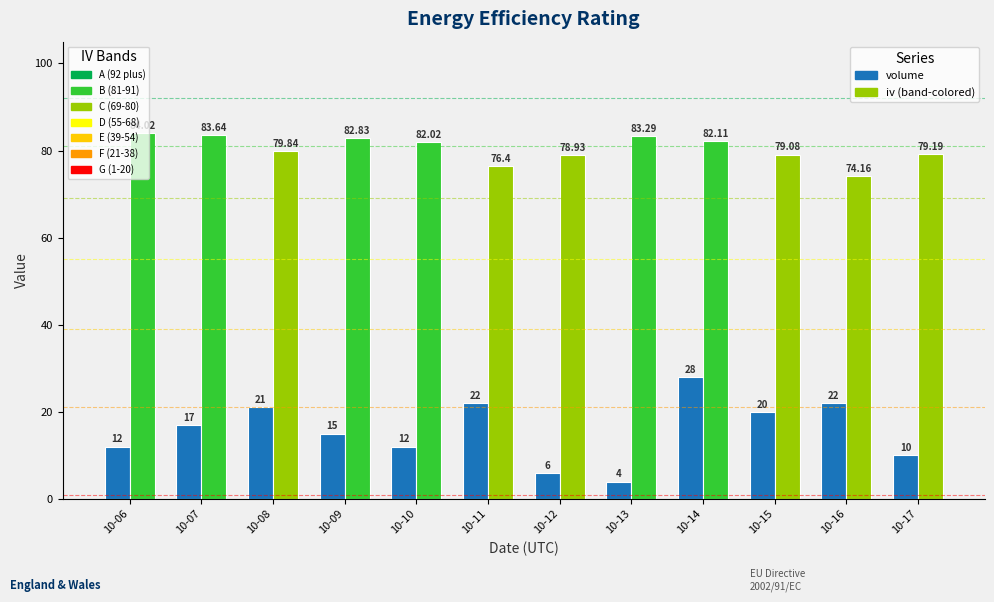

At which category is the sum across all series the highest?

10-14